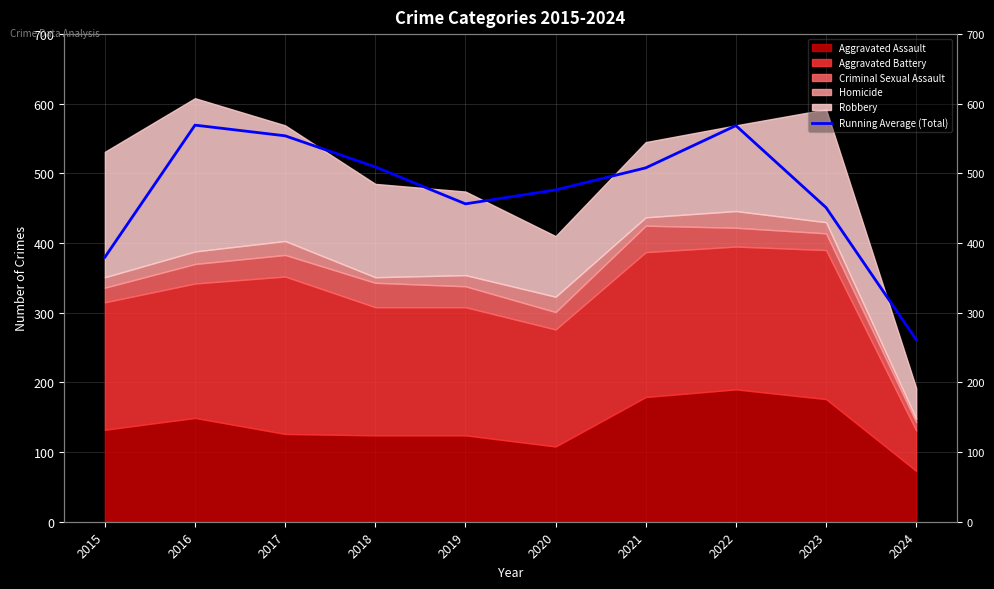

True or false: the data has more than 1 interior local peaks.

True